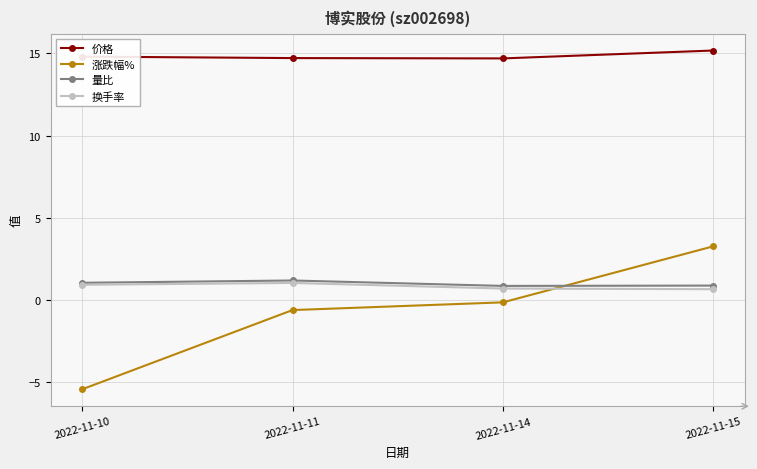

What are all the series names shown in the legend?

价格, 涨跌幅%, 量比, 换手率